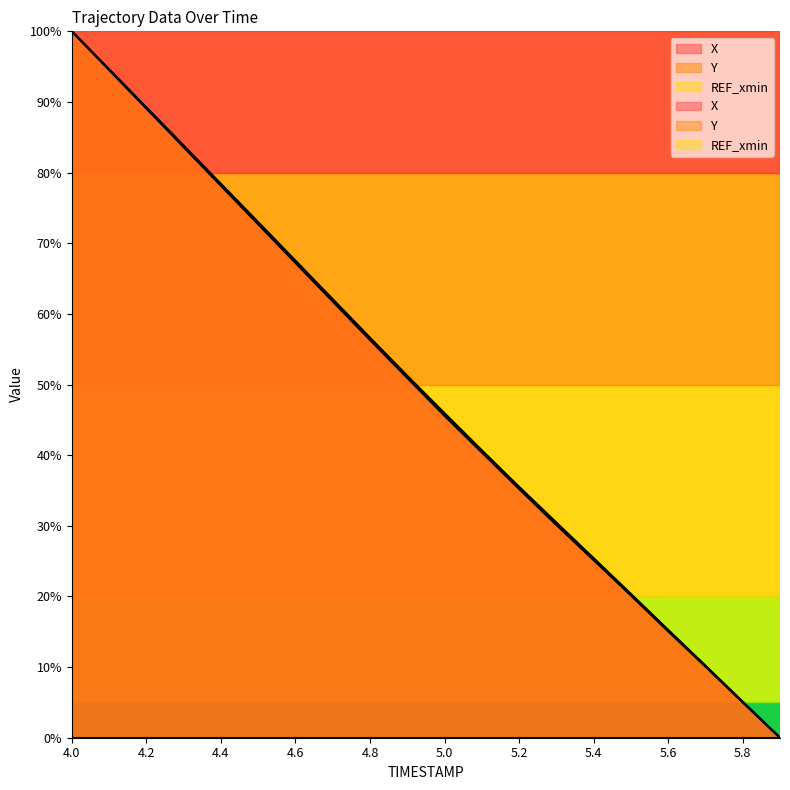

Reading left to right, extract all data points from this chart.

X: 4.0=100.0	4.1=94.5	4.2=89.1	4.3=83.6	4.4=78.2	4.5=72.7	4.6=67.2	4.7=61.8	4.8=56.3	4.9=50.9	5.0=45.6	5.1=40.4	5.2=35.2	5.3=30.1	5.4=25.1	5.5=20.2	5.6=15.1	5.7=10.1	5.8=5.0	5.9=0.0
Y: 4.0=100.0	4.1=94.6	4.2=89.2	4.3=83.8	4.4=78.4	4.5=73.0	4.6=67.5	4.7=62.1	4.8=56.6	4.9=51.2	5.0=45.9	5.1=40.7	5.2=35.5	5.3=30.4	5.4=25.4	5.5=20.3	5.6=15.2	5.7=10.2	5.8=5.1	5.9=0.0